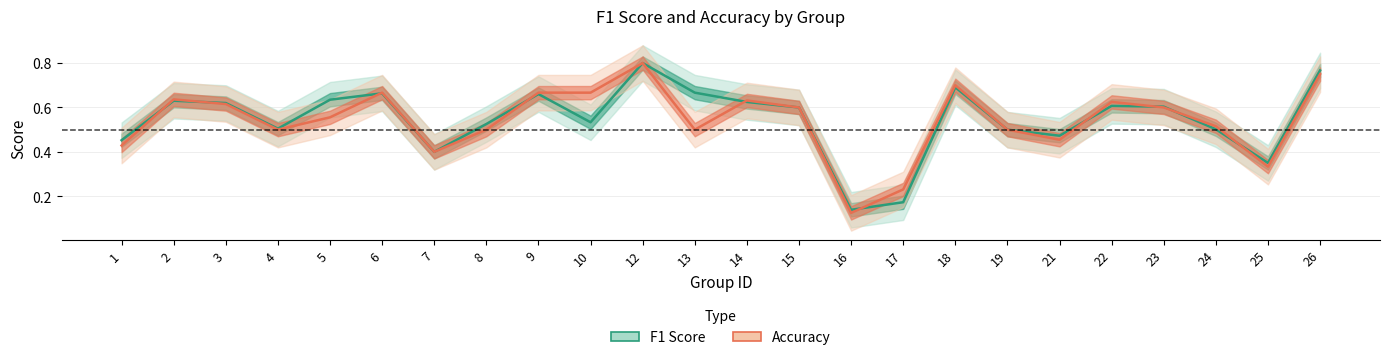

How many f1 values are between 0 and 1?

24